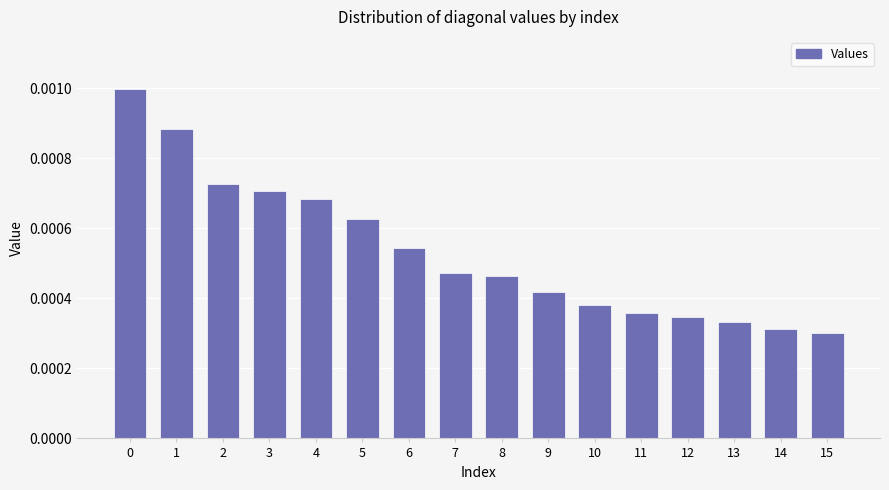

Which category has the lowest value across all series?

15